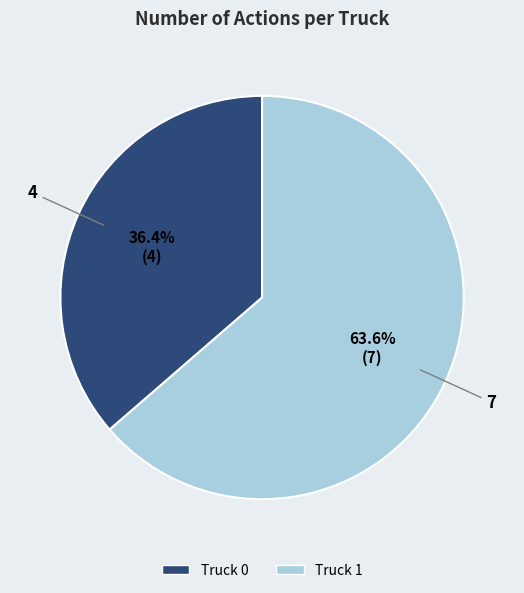

Rank the categories by value from lowest to highest.

Truck 0, Truck 1